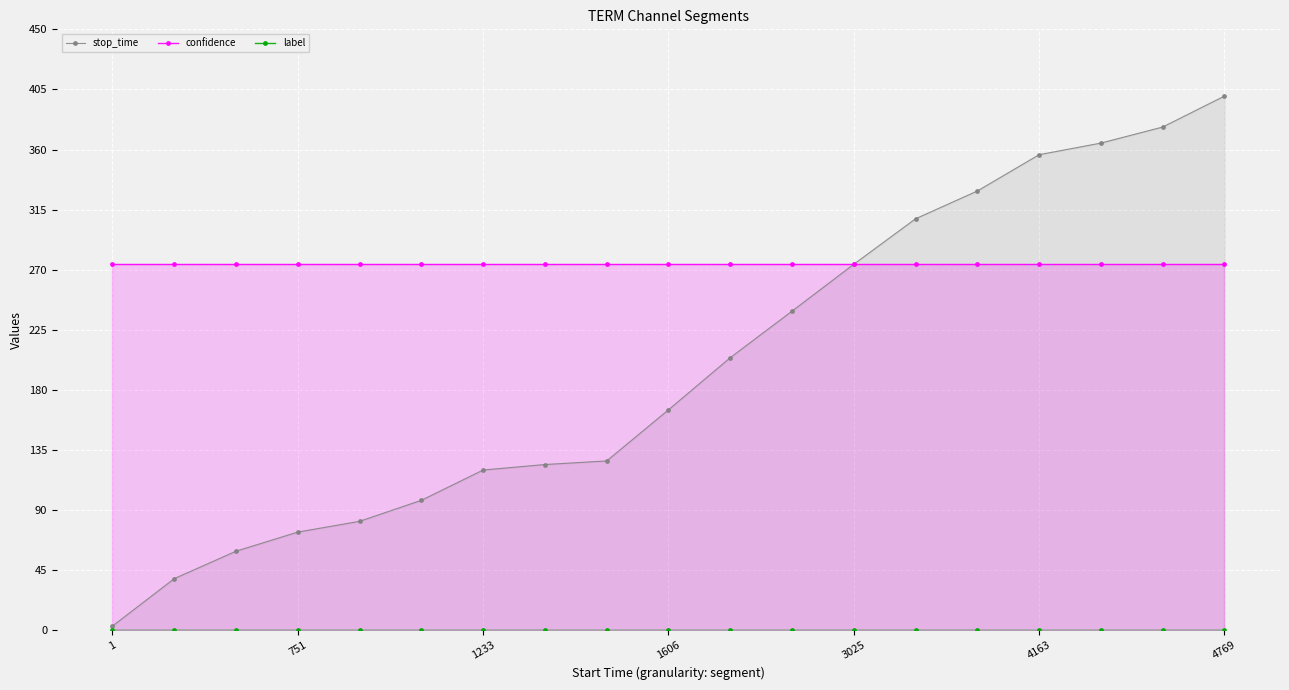

Rank the series by their maximum value, from lowest to highest.

label, confidence, stop_time